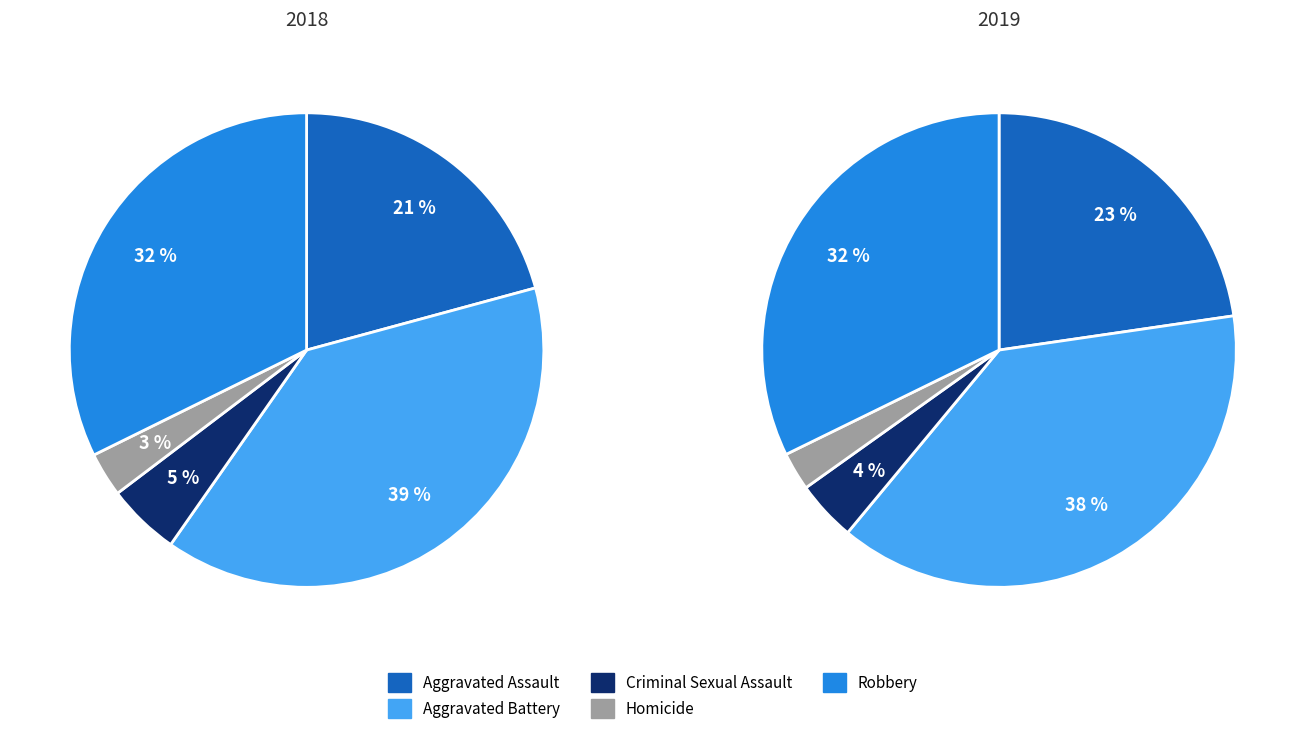

What is the difference between the highest and lowest values at 4?

34